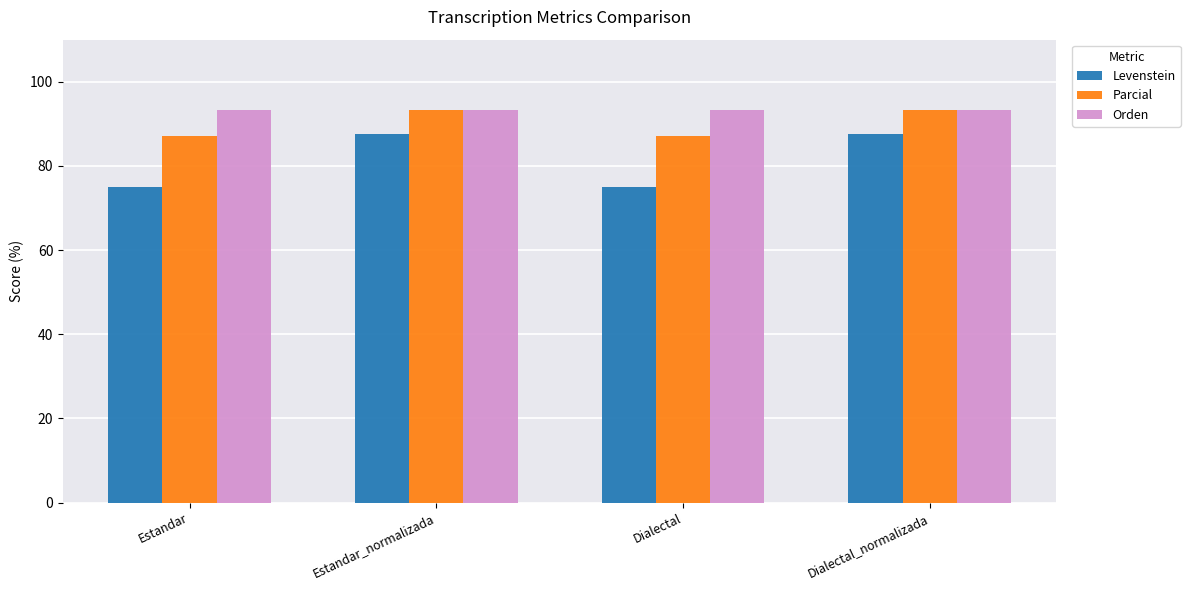

Read the Parcial value at Estandar_normalizada.

93.3